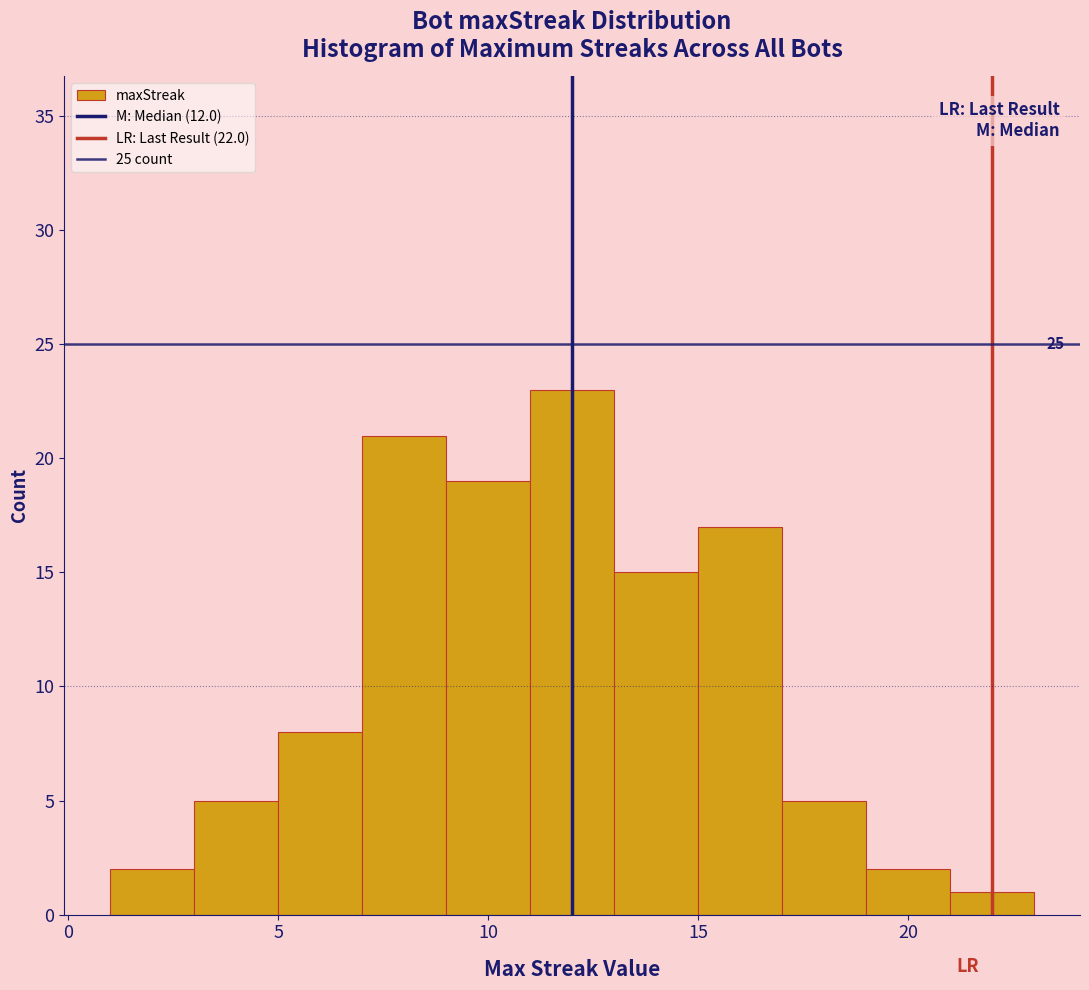

Which range on the x-axis has the tallest bar?

11 to 13